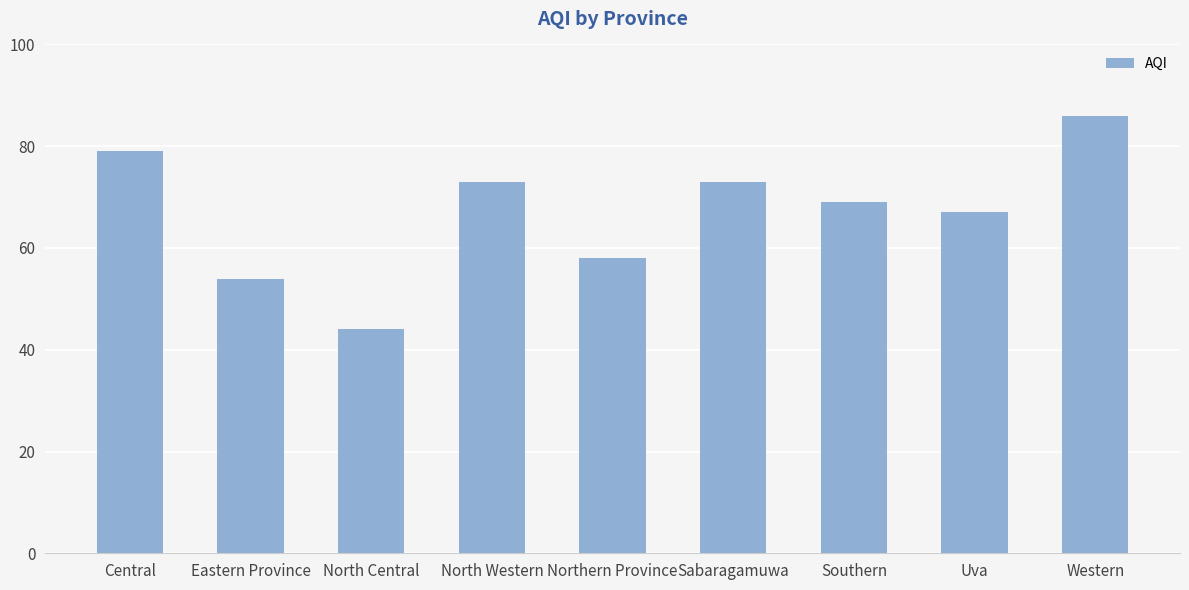

What is the label of the 1st bar from the left?

Central